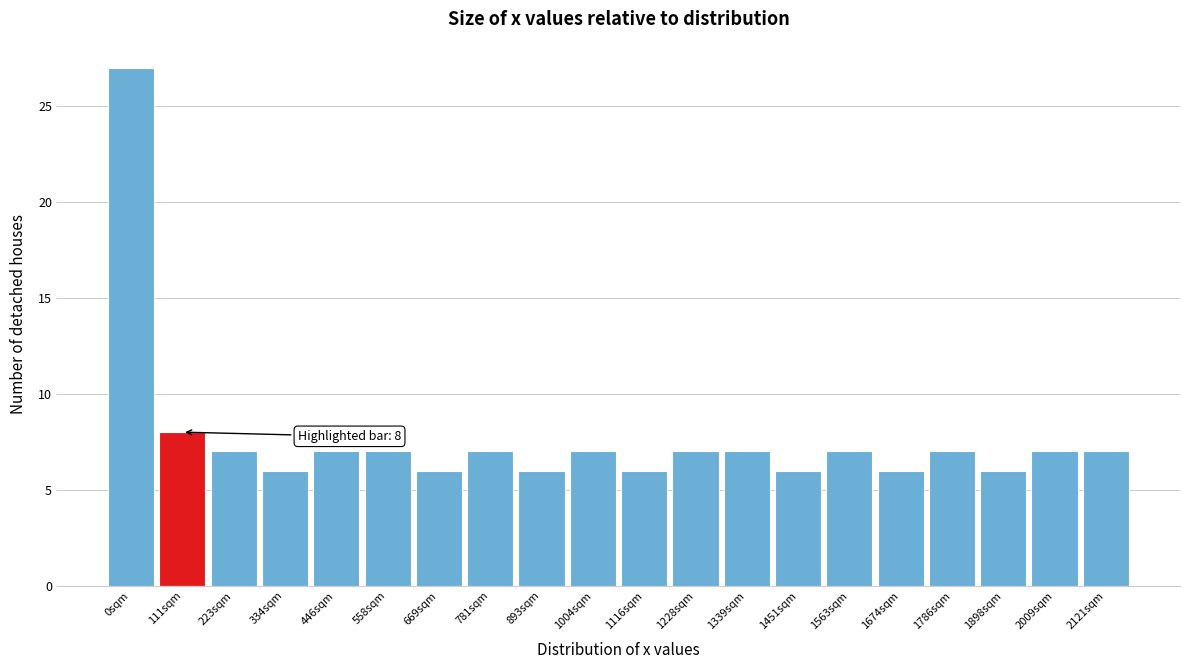

Reading right to left, extract all data points from this chart.

2121sqm=7	2009sqm=7	1898sqm=6	1786sqm=7	1674sqm=6	1563sqm=7	1451sqm=6	1339sqm=7	1228sqm=7	1116sqm=6	1004sqm=7	893sqm=6	781sqm=7	669sqm=6	558sqm=7	446sqm=7	334sqm=6	223sqm=7	111sqm=8	0sqm=27